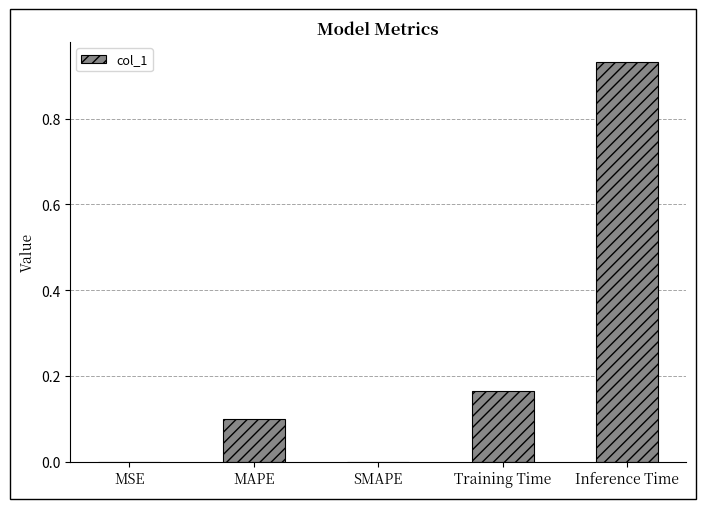

What is the sum of the values at Inference Time and Training Time?

1.1